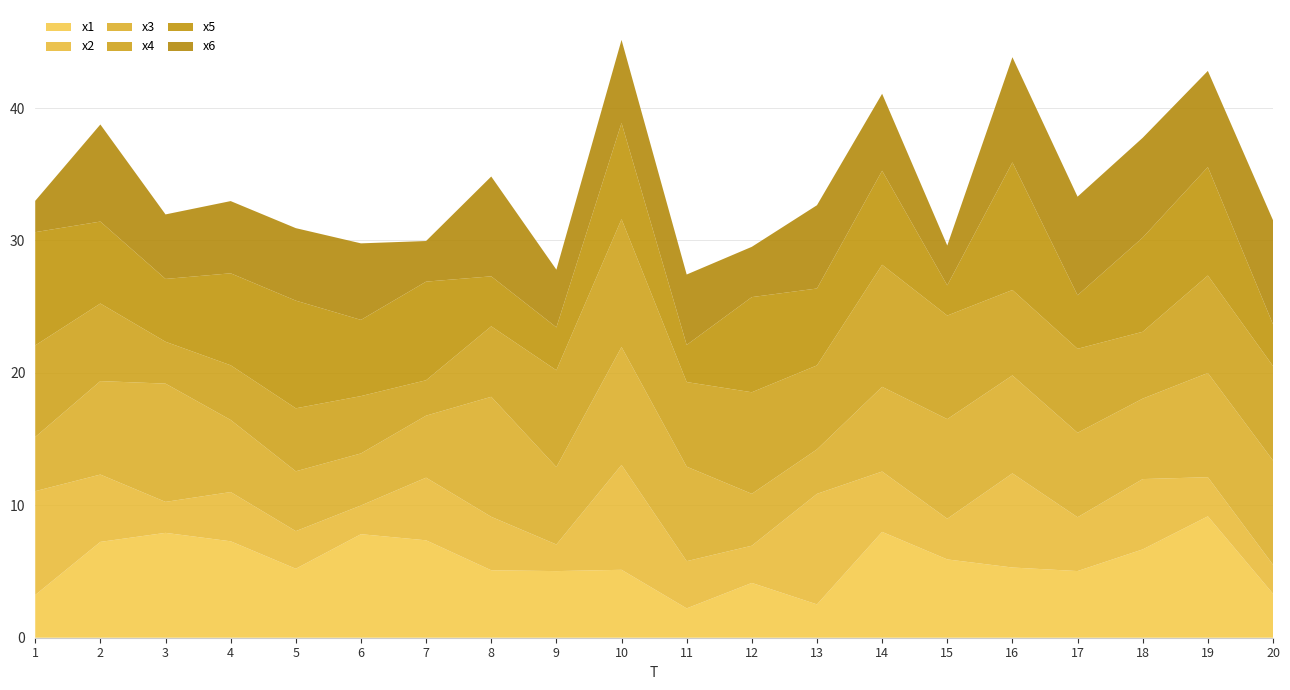

Reading left to right, extract all data points from this chart.

x1: 1=3.2	2=7.2	3=7.9	4=7.3	5=5.2	6=7.8	7=7.4	8=5.1	9=5.0	10=5.1	11=2.2	12=4.1	13=2.5	14=8.0	15=5.9	16=5.3	17=5.0	18=6.7	19=9.2	20=3.3
x2: 1=7.8	2=5.1	3=2.3	4=3.7	5=2.8	6=2.2	7=4.7	8=4.0	9=2.0	10=7.9	11=3.6	12=2.8	13=8.3	14=4.6	15=3.1	16=7.1	17=4.1	18=5.3	19=3.0	20=2.2
x3: 1=4.1	2=7.1	3=8.9	4=5.4	5=4.5	6=3.9	7=4.7	8=9.1	9=5.8	10=8.9	11=7.1	12=3.9	13=3.4	14=6.4	15=7.5	16=7.4	17=6.4	18=6.1	19=7.9	20=7.9
x4: 1=6.9	2=5.9	3=3.2	4=4.1	5=4.8	6=4.3	7=2.7	8=5.3	9=7.3	10=9.7	11=6.4	12=7.7	13=6.3	14=9.2	15=7.8	16=6.5	17=6.3	18=5.0	19=7.4	20=7.1
x5: 1=8.6	2=6.2	3=4.7	4=6.9	5=8.1	6=5.8	7=7.4	8=3.8	9=3.2	10=7.3	11=2.8	12=7.2	13=5.8	14=7.1	15=2.3	16=9.6	17=4.0	18=7.1	19=8.2	20=3.1
x6: 1=2.4	2=7.3	3=4.9	4=5.5	5=5.5	6=5.8	7=3.1	8=7.5	9=4.4	10=6.3	11=5.3	12=3.8	13=6.3	14=5.8	15=3.0	16=7.9	17=7.4	18=7.5	19=7.3	20=7.9